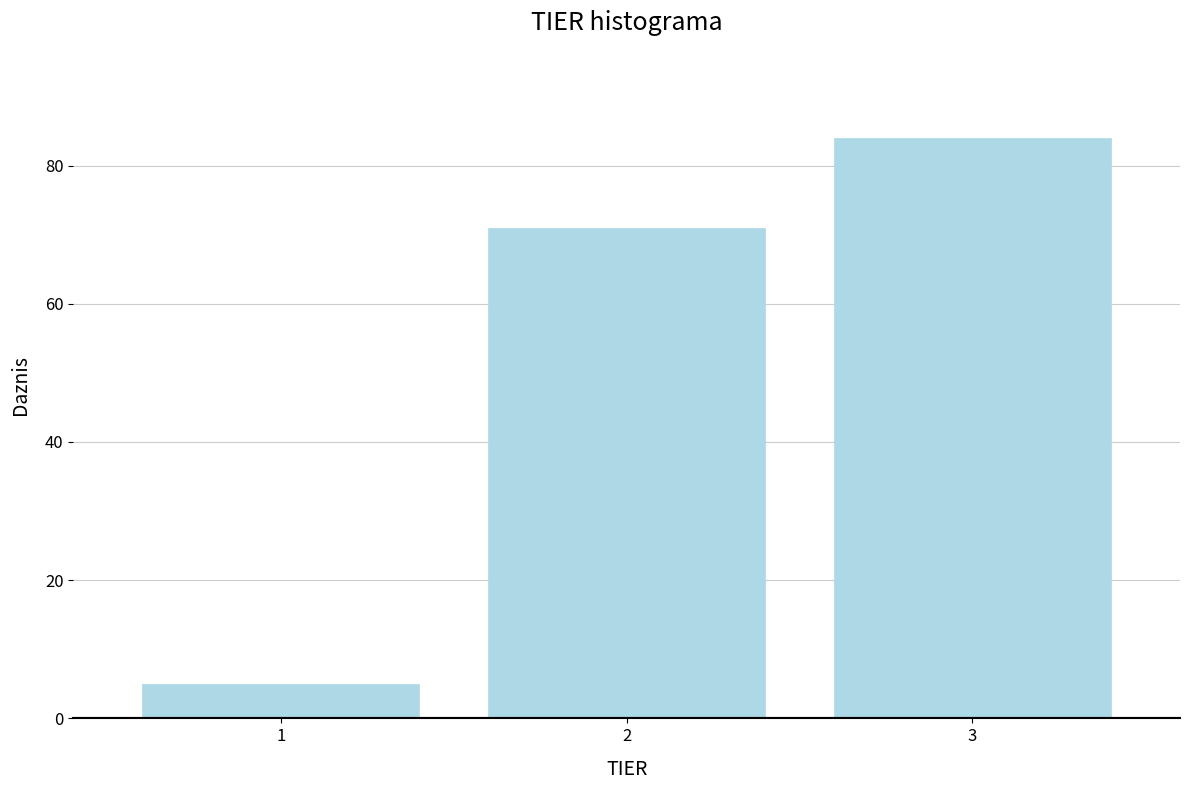

How tall is the bar that spans 1.5 to 2.5 on the x-axis? The values are not printed on the chart, so give them approximately, as read against the axis.

72